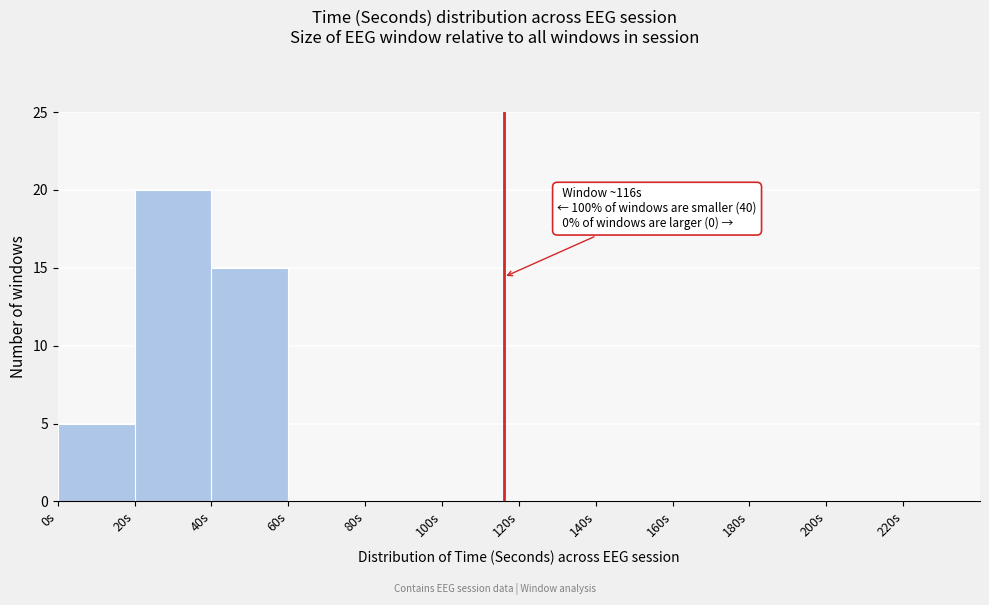

Over which range of the x-axis is the bar tallest?

20 to 40